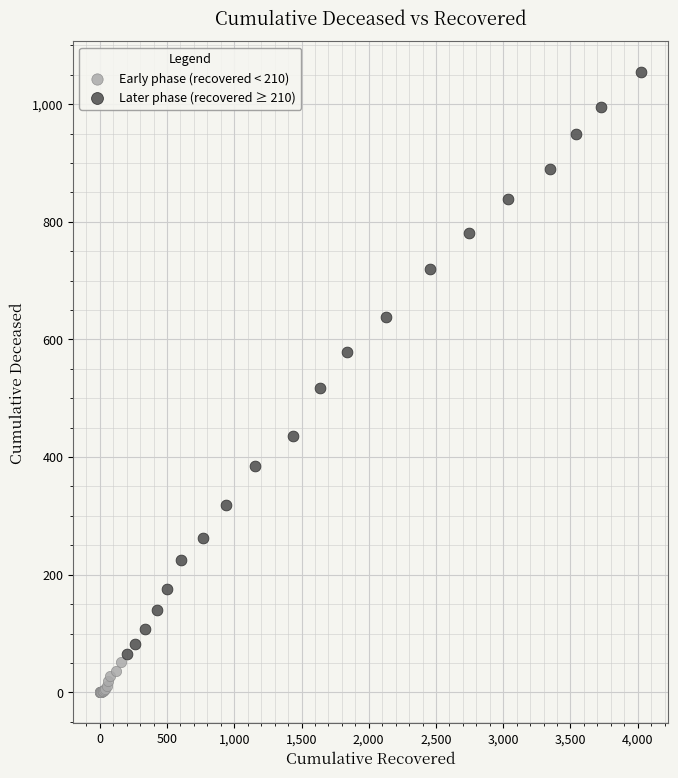

Which series contains the lowest Y value?

Early phase (recovered < 210)